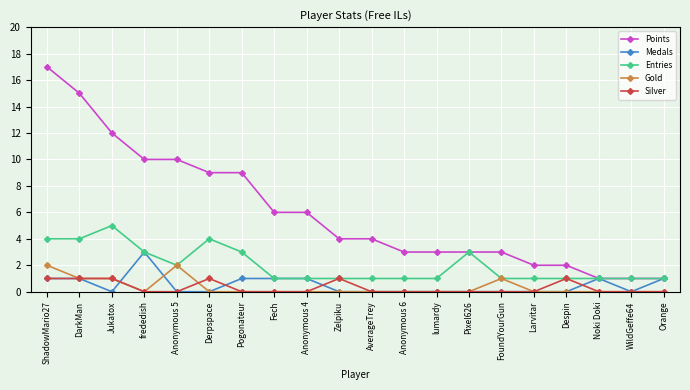

Which series has the largest total across all categories?

Points